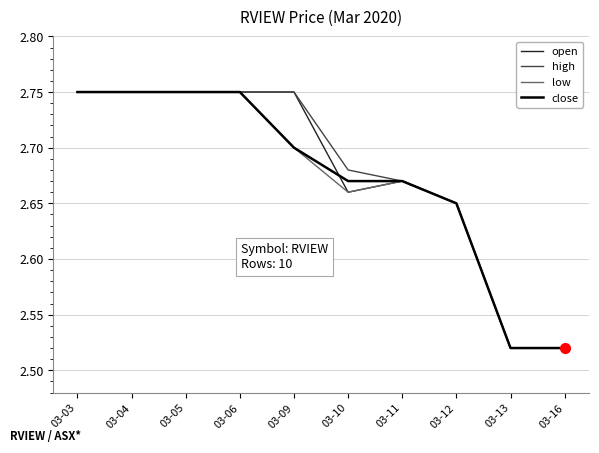

What is the difference between the maximum and minimum values in the open series?

0.2